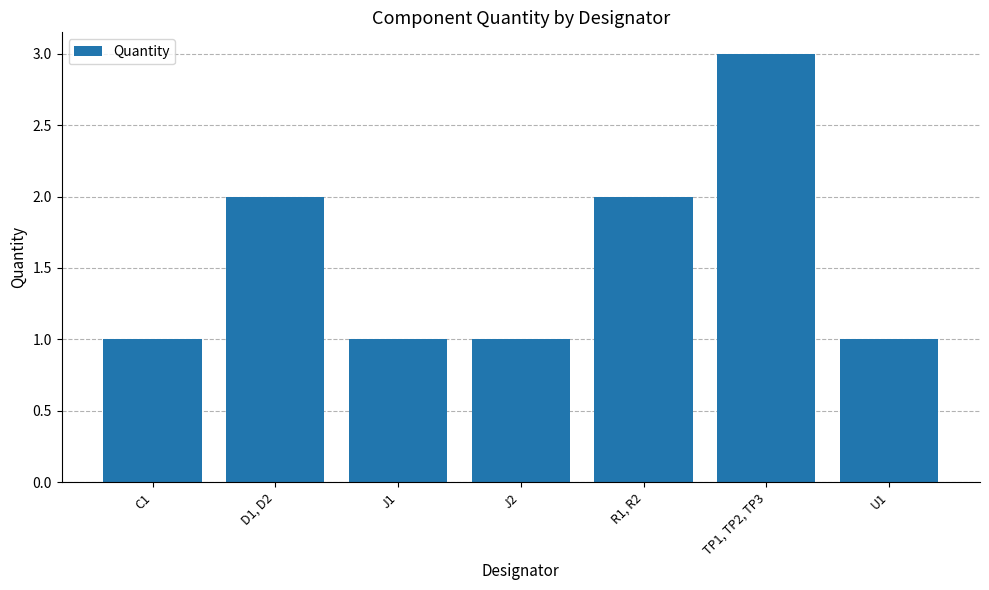

What is the sum of all values?

11